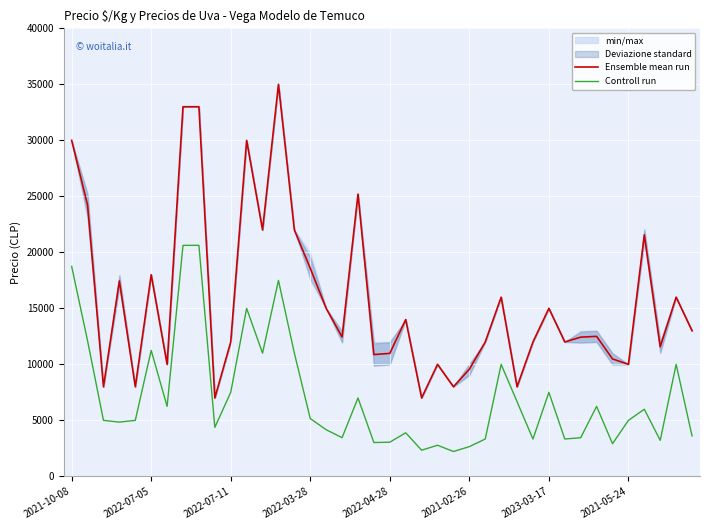

True or false: Ensemble mean run and Controll run intersect in this chart.

False